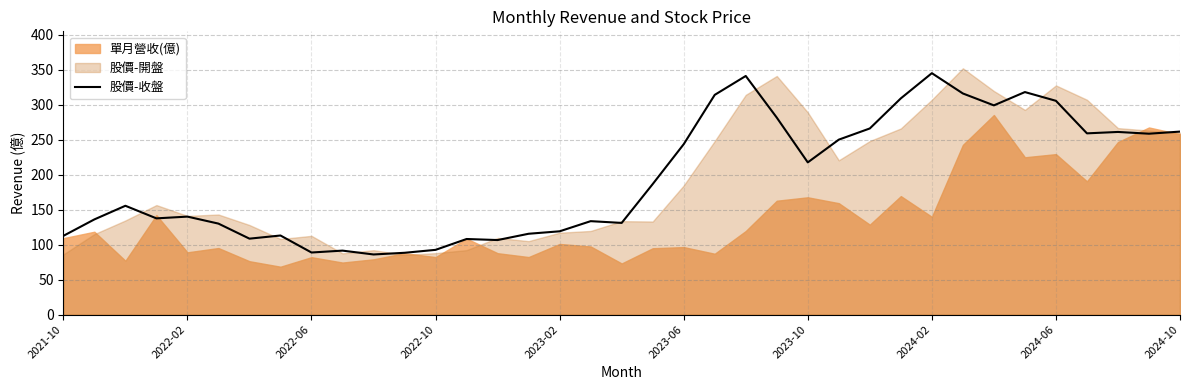

Where is the data nearest to the value 215?

2023-10